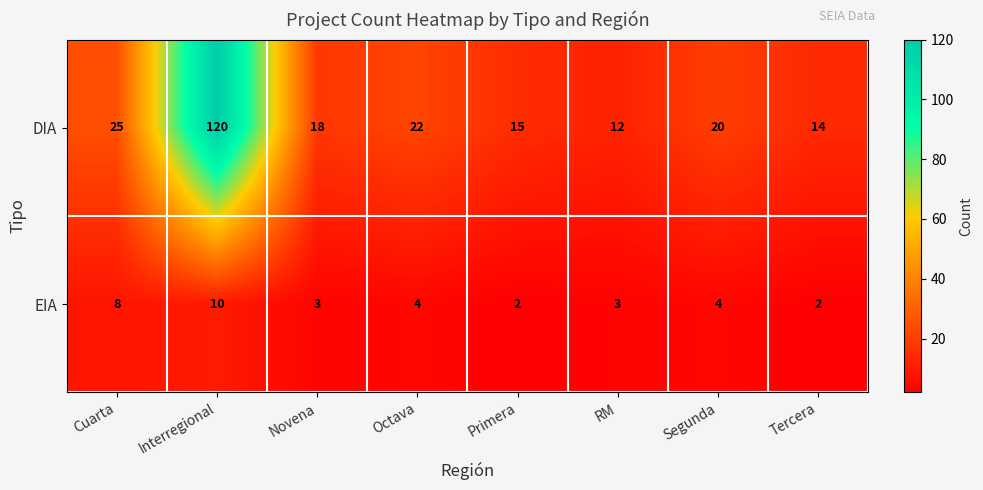

How many EIA values are between 3 and 8?

5